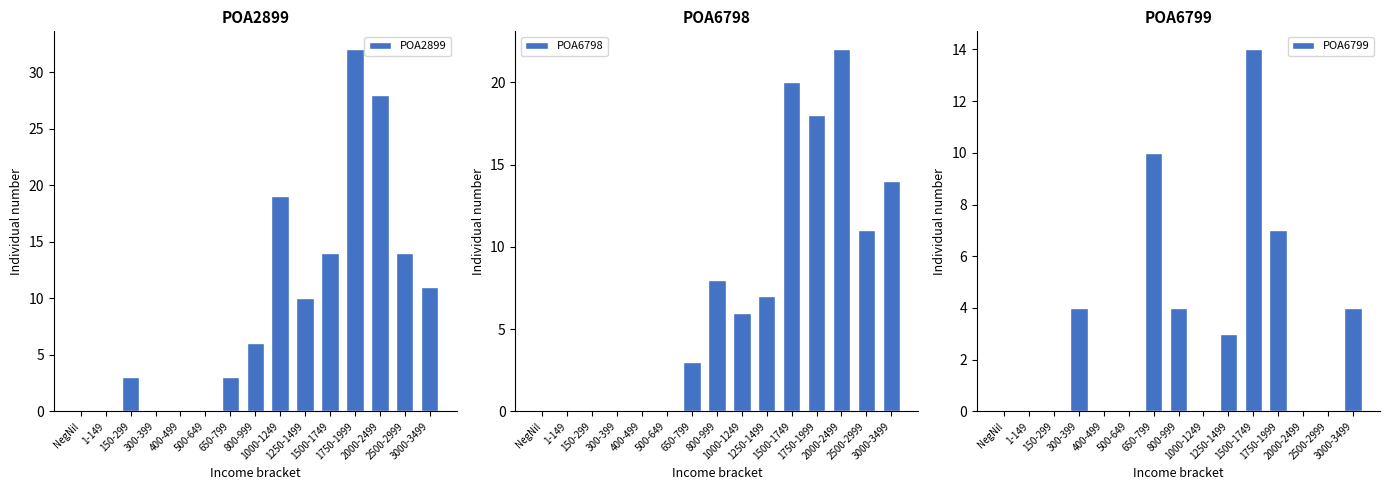

What is the total value across all series at 2500-2999?

25